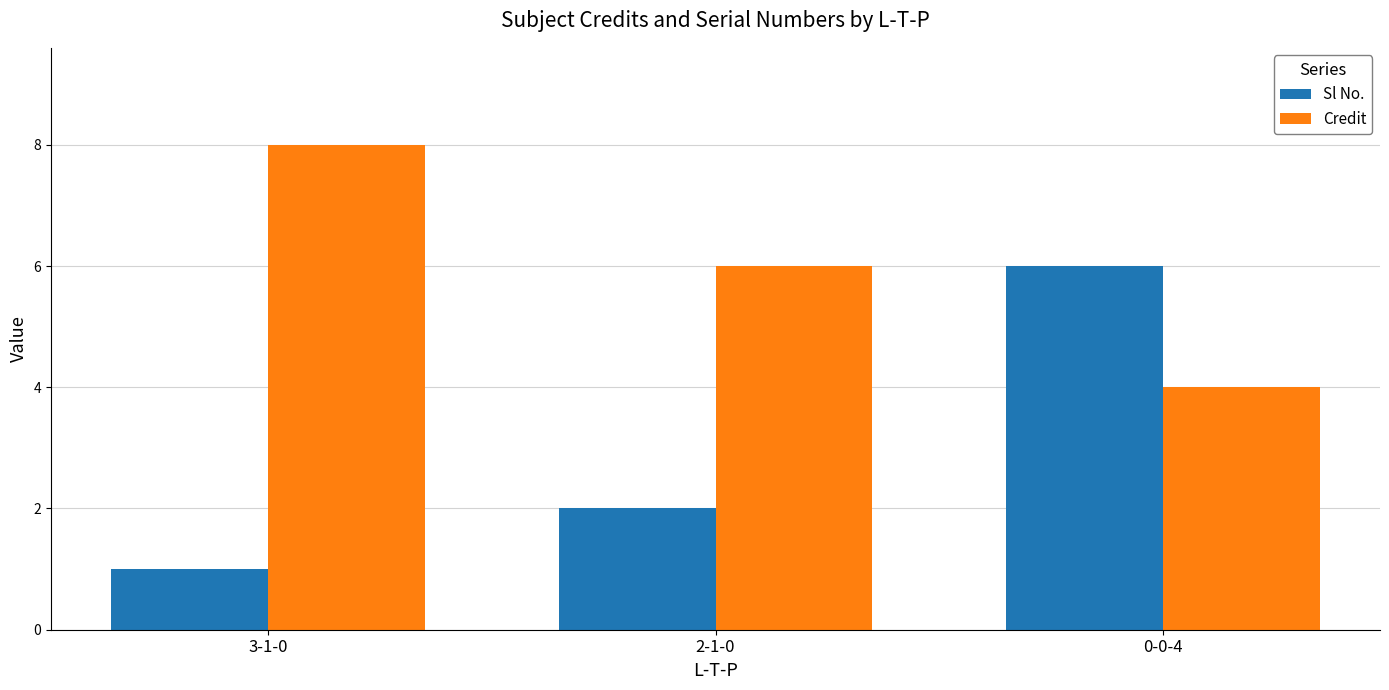

What is the sum of the Sl No. values at 3-1-0 and 0-0-4?

7